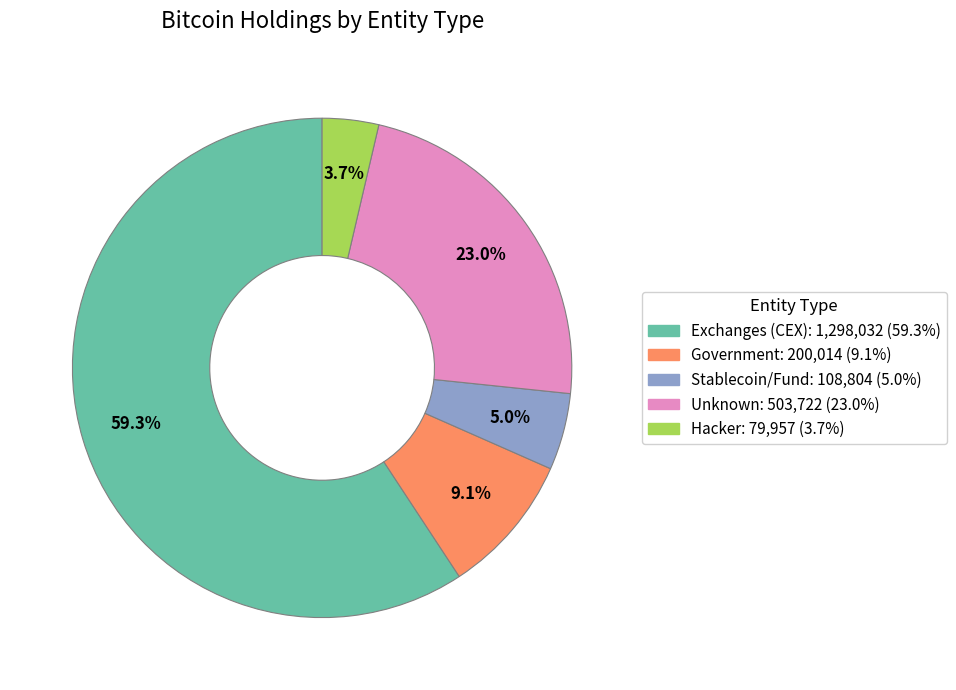

Is there a majority slice in this chart?

Yes